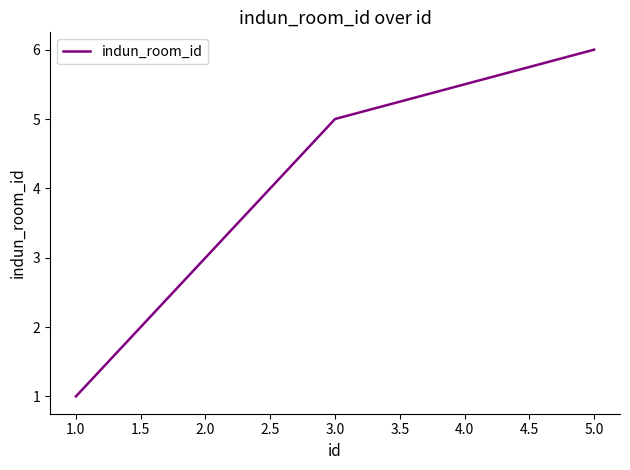

Rank the categories by value from highest to lowest.

5.0, 3.0, 2.0, 1.0